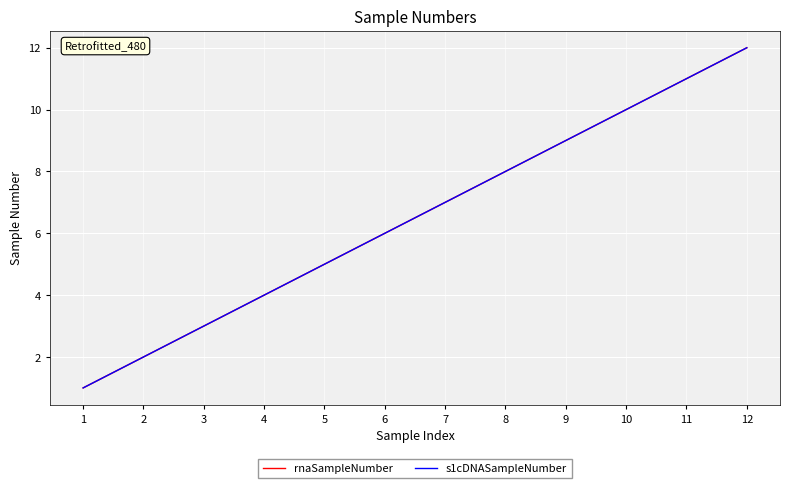

List the labels in order of rnaSampleNumber value, largest first.

12, 11, 10, 9, 8, 7, 6, 5, 4, 3, 2, 1